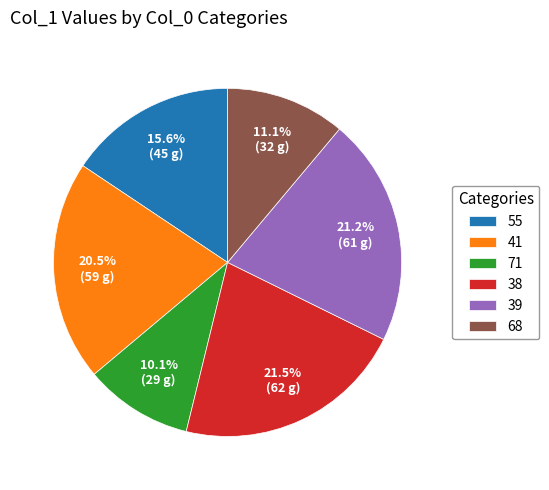

What percentage do 68 and 39 together represent?

32.3%